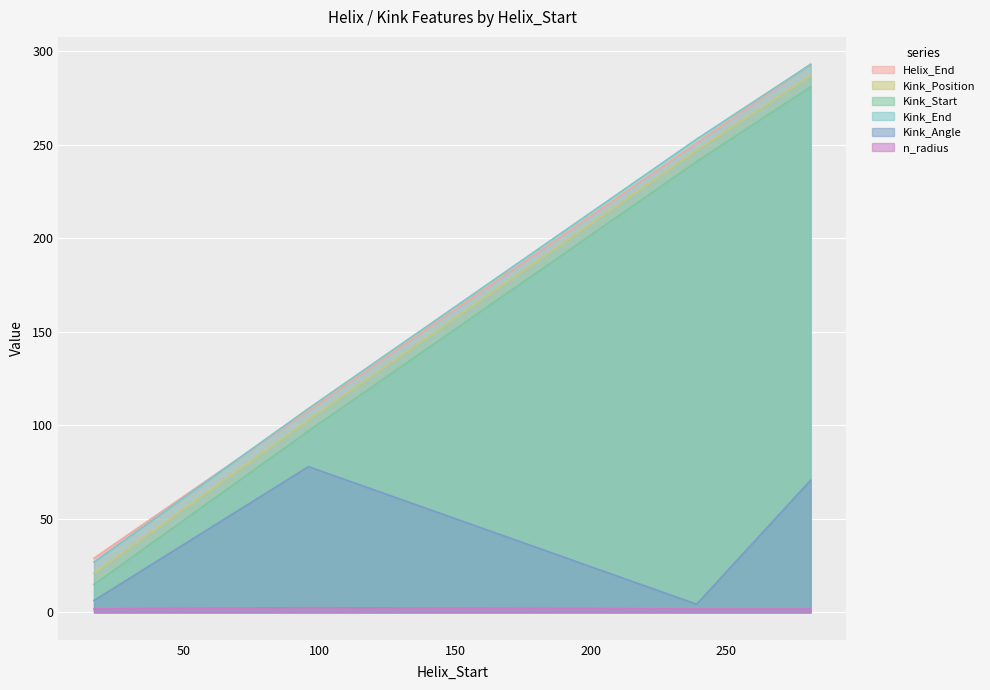

Reading left to right, transcribe all the data shown in this chart.

Helix_End: 17=29.0	96=108.0	239=251.0	281=293.0
Kink_Position: 17=21.0	96=103.0	239=247.0	281=287.0
Kink_Start: 17=15.0	96=97.0	239=241.0	281=281.0
Kink_End: 17=27.0	96=109.0	239=253.0	281=293.0
Kink_Angle: 17=6.4	96=77.9	239=4.4	281=70.7
n_radius: 17=1.9	96=2.5	239=1.9	281=1.9